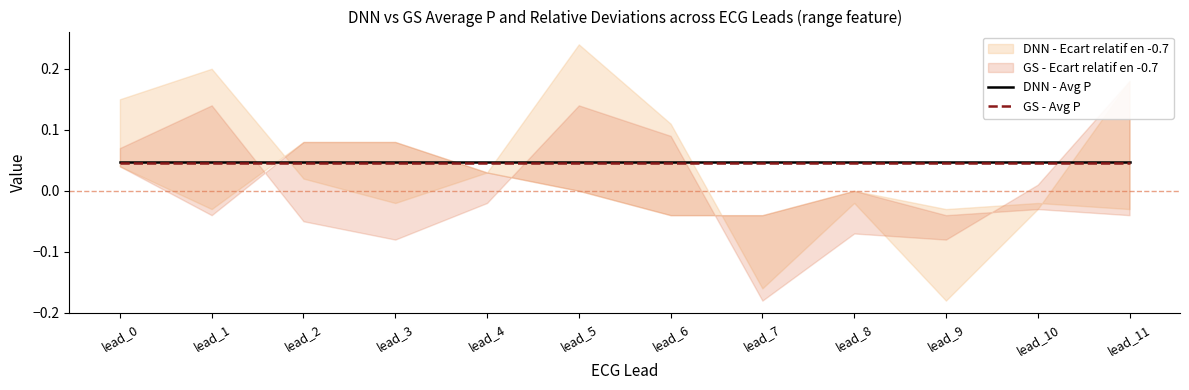

Between lead_3 and lead_6, which series saw the biggest shift?

DNN - Avg P